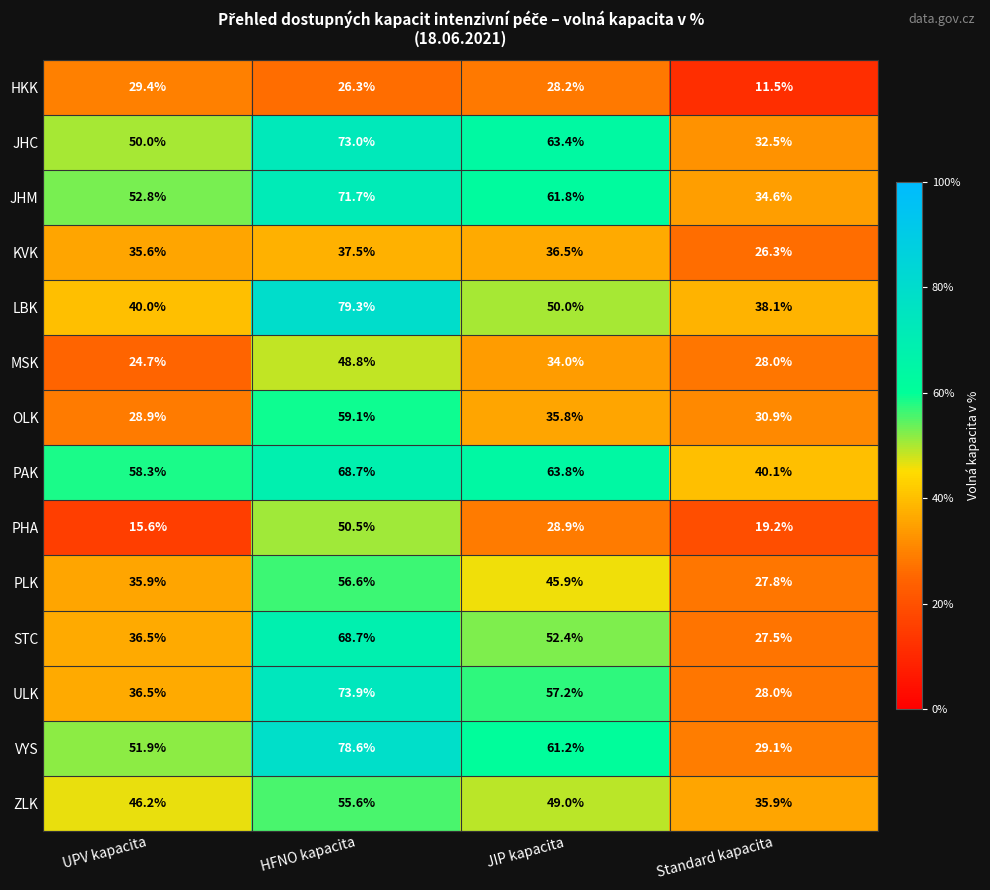

The HKK series shows 47.6 at JIP kapacita. True or false?

False